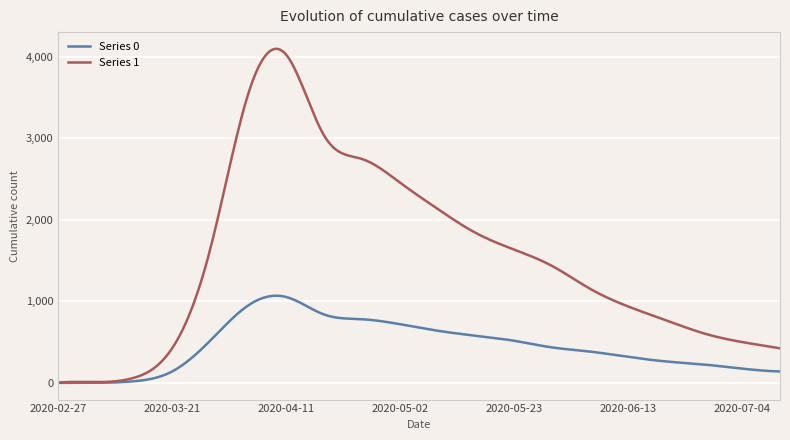

Which series has the widest spread of values?

Series 1